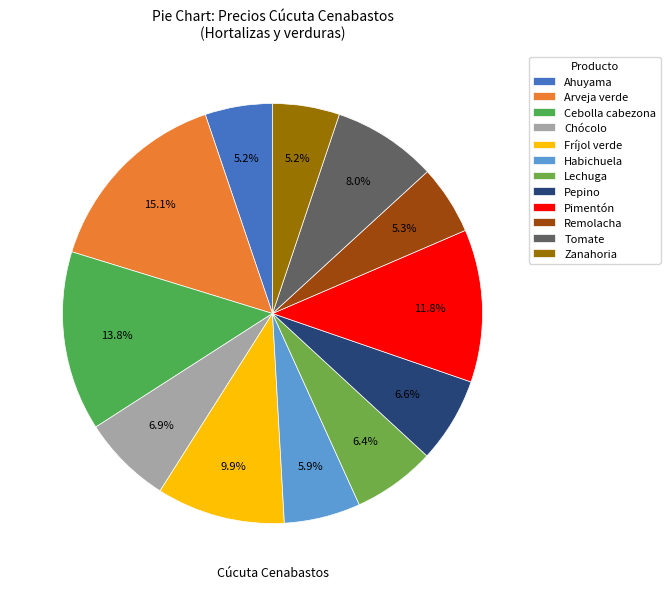

To the nearest percent, what is the average slice percentage?

8%